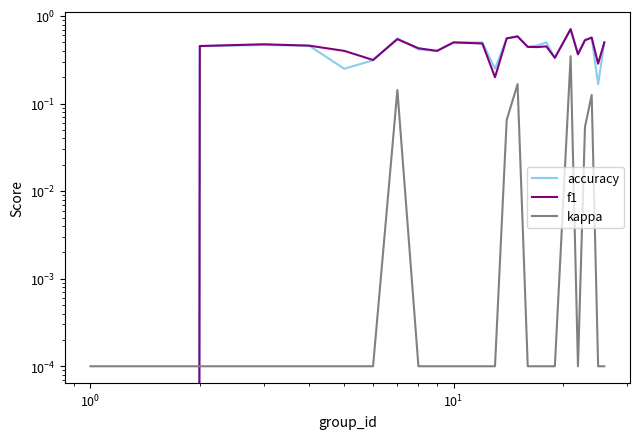

Does the chart display data point markers on the line(s)?

No